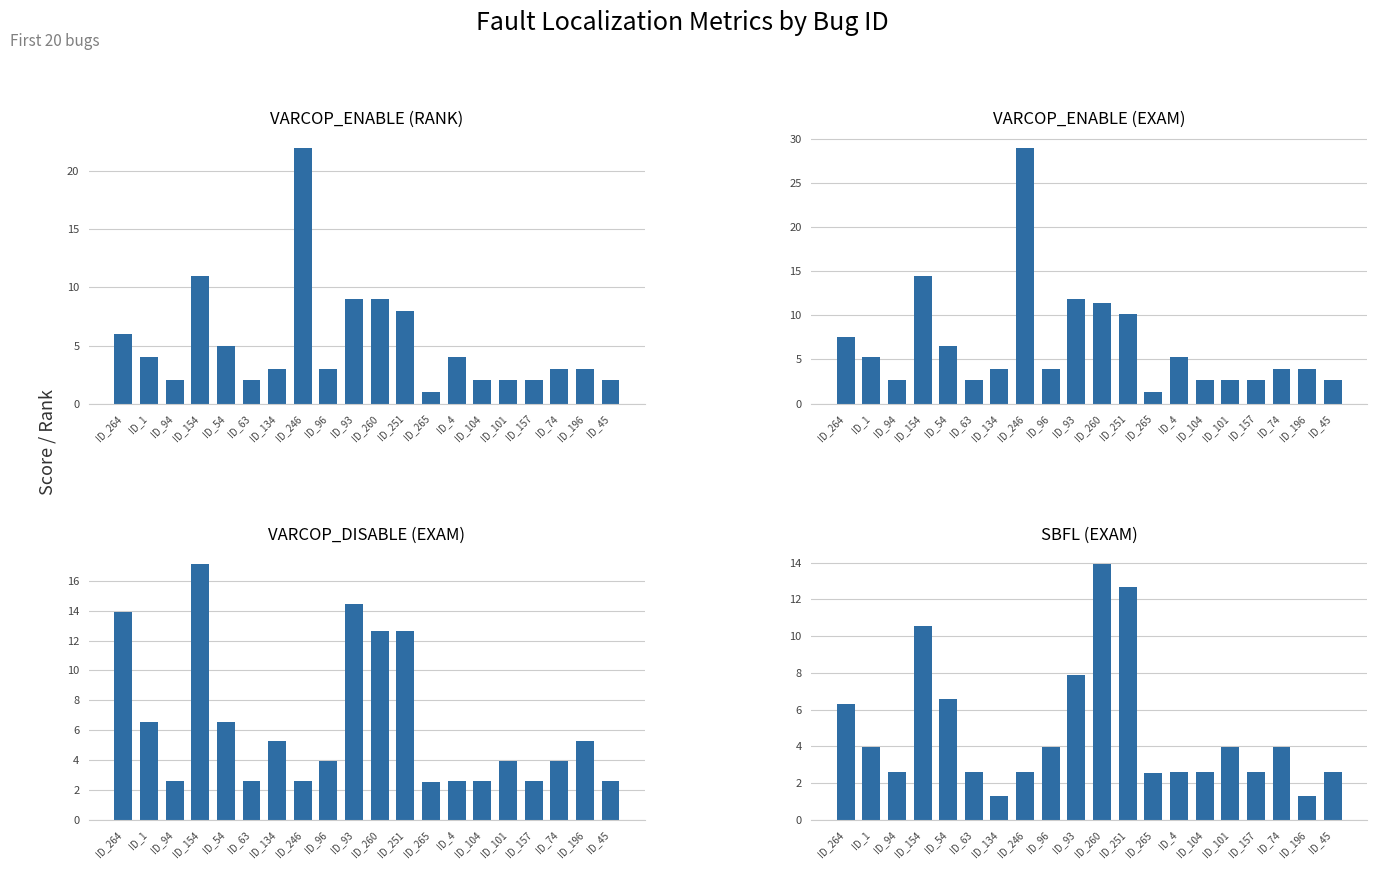

What is the minimum value for VARCOP_ENABLE (EXAM)?

1.3